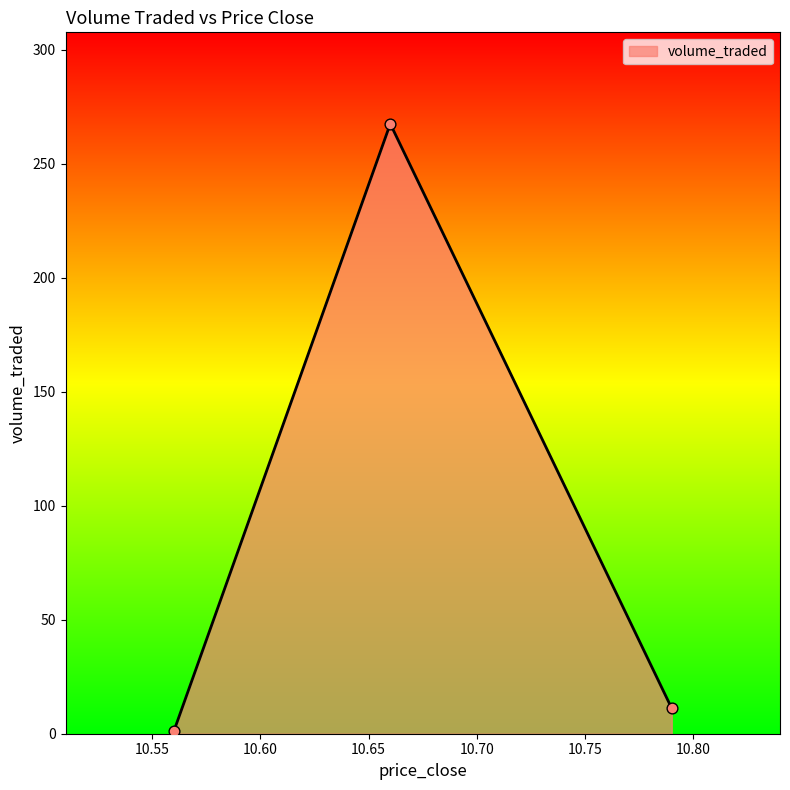

Between 10.79 and 10.56, which is larger?

10.79